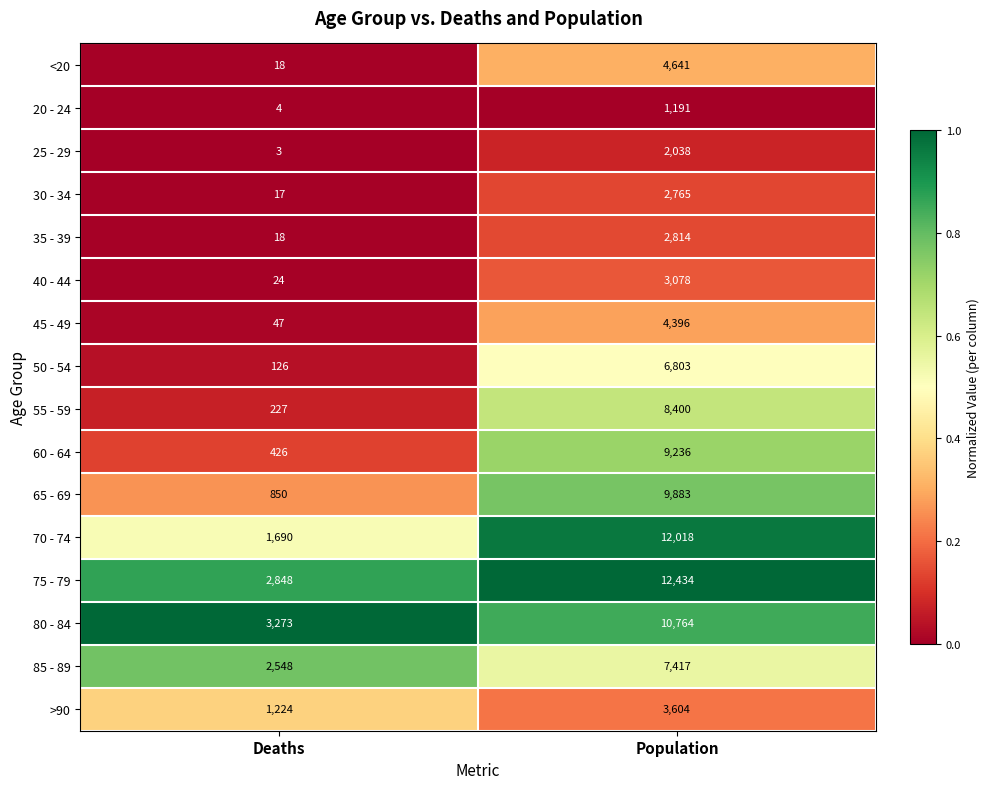

The value of 35 - 39 at Deaths is 18. True or false?

True